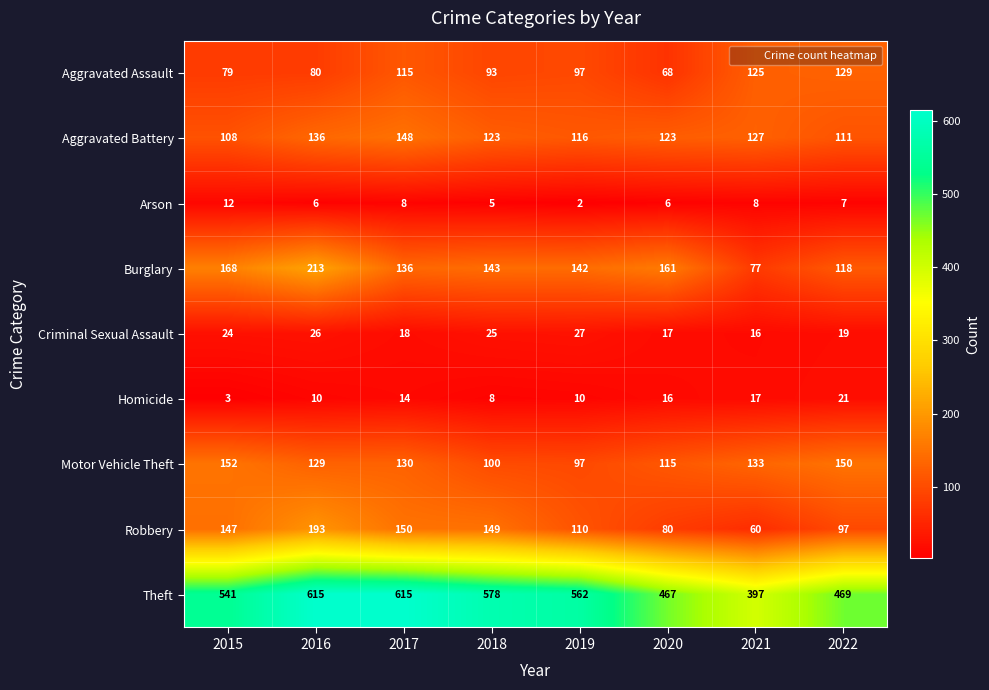

How many distinct data groups are displayed?

9